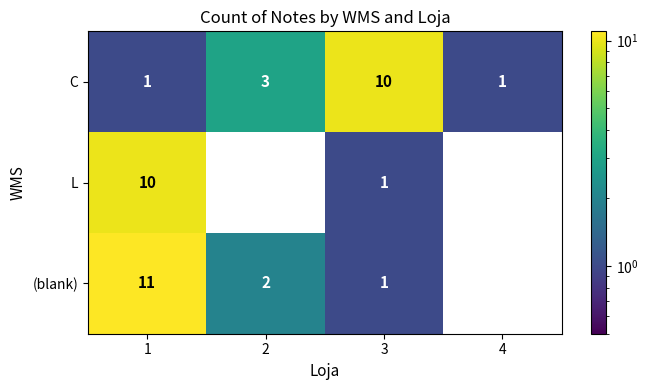

At which category is the sum across all series the highest?

1